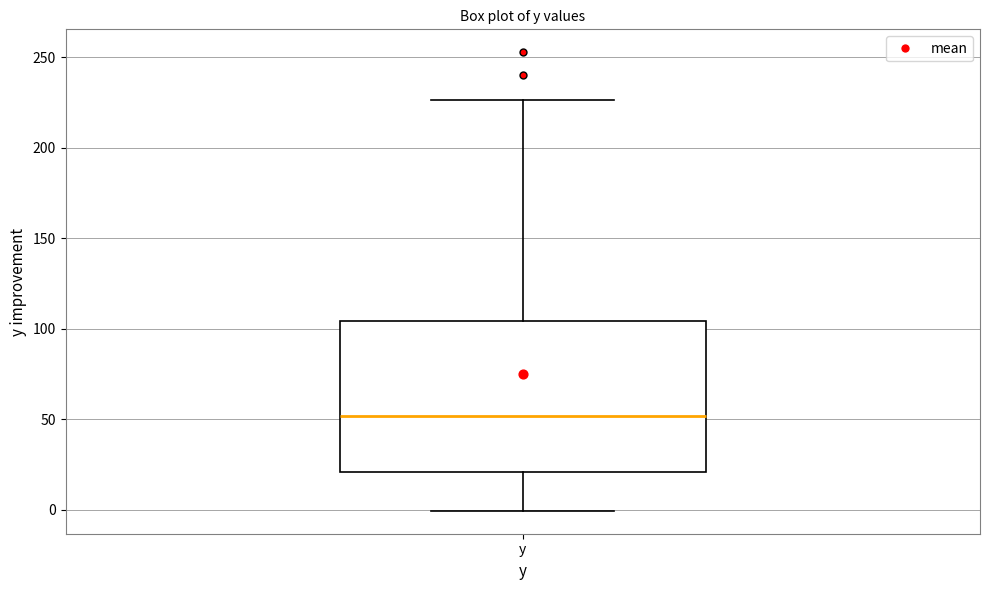

Read this box plot against the y-axis: the position of the median line, the range covered by the box, and the ends of both whiskers. The values are not printed on the chart, so give them approximately, as read against the axis.

median 50, box 20 to 105, whiskers 0 to 225